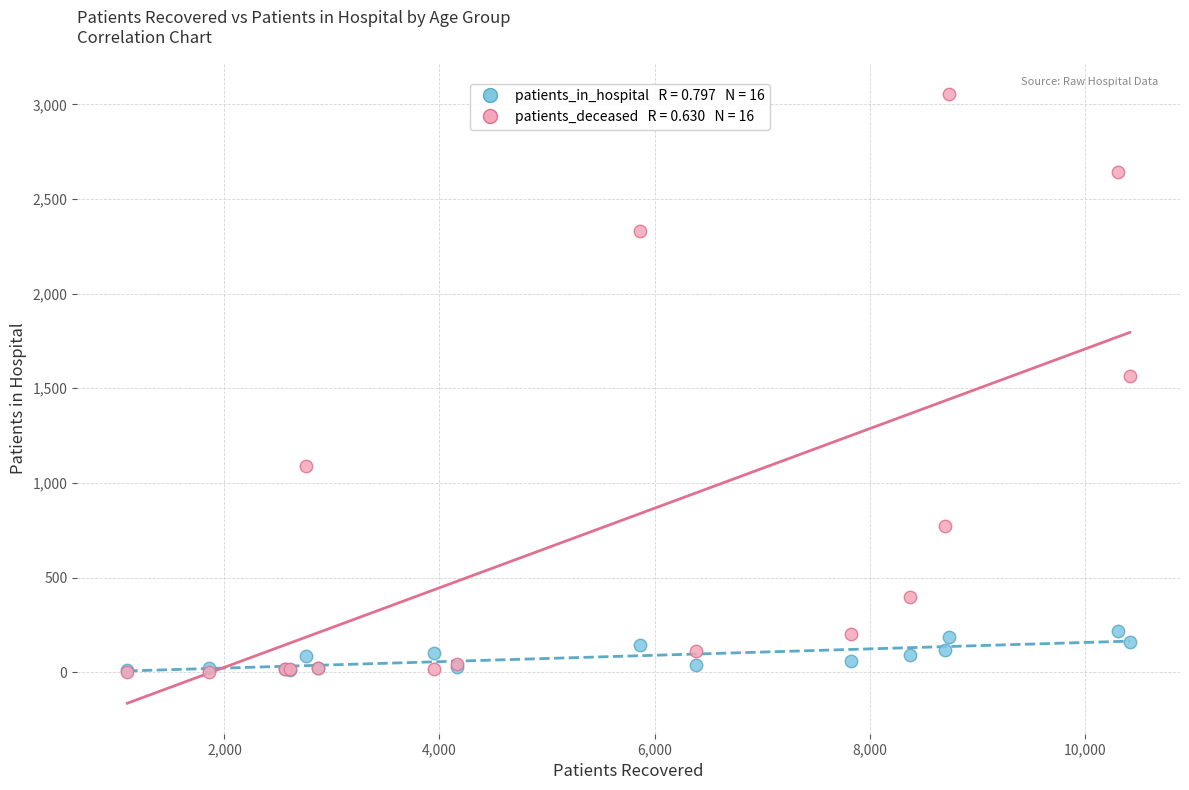

Across all series, what Y value is closest to 1529?

1567